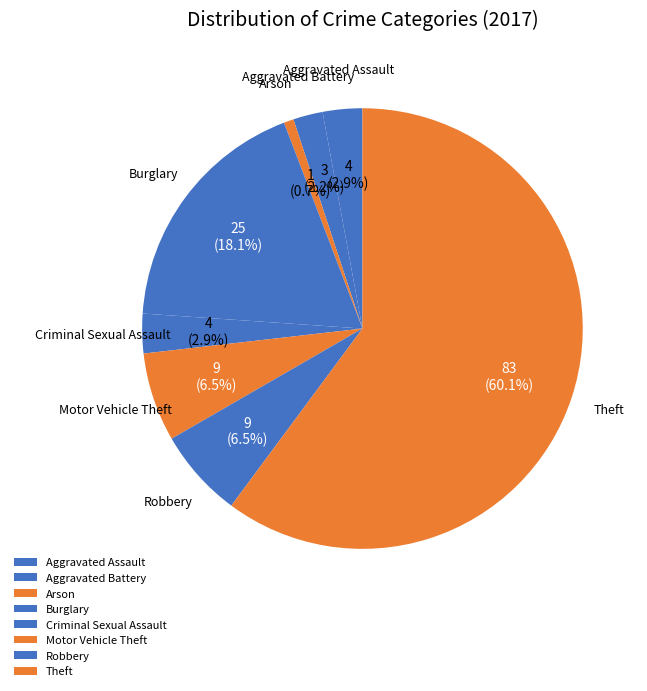

Is there a majority slice in this chart?

Yes